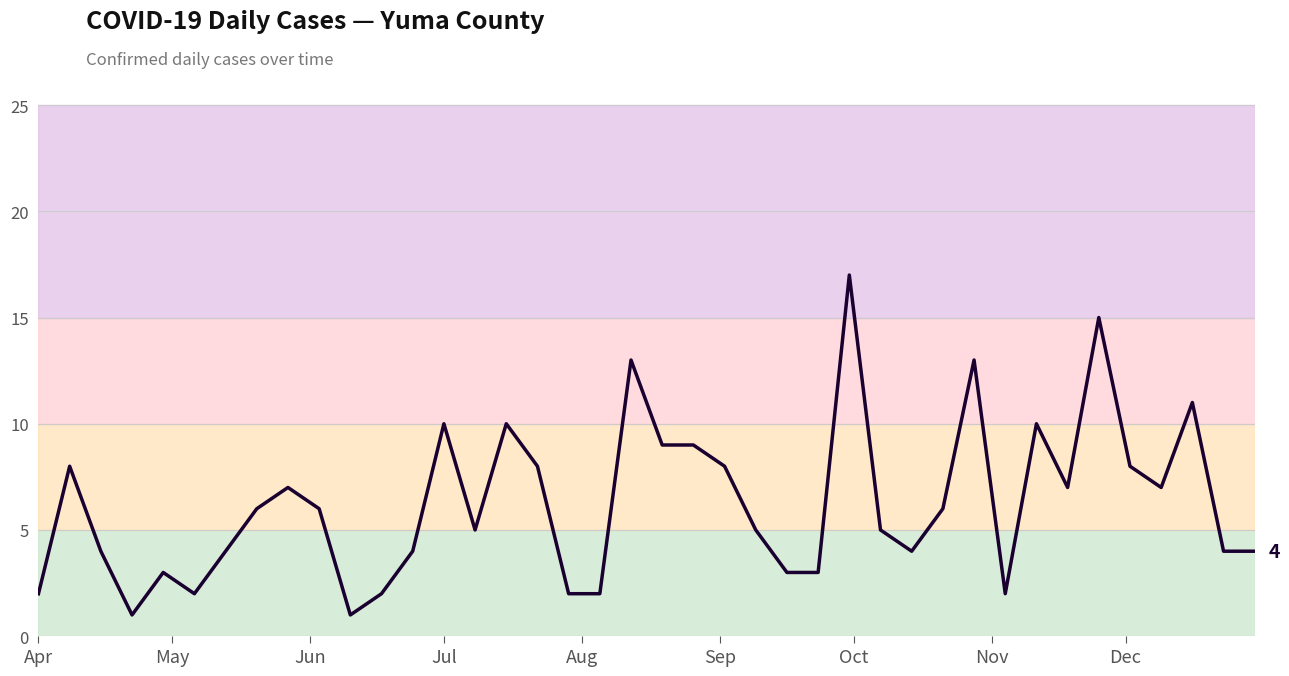

What is the difference between the maximum and minimum values?

16